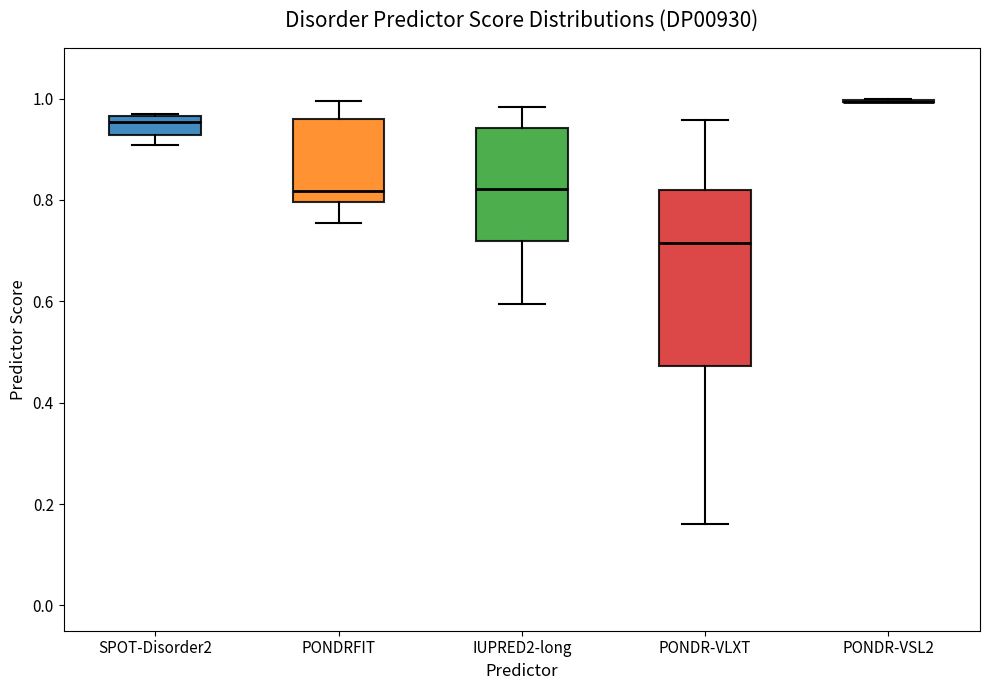

Which box is the tallest, from its lower edge to its upper edge?

PONDR-VLXT